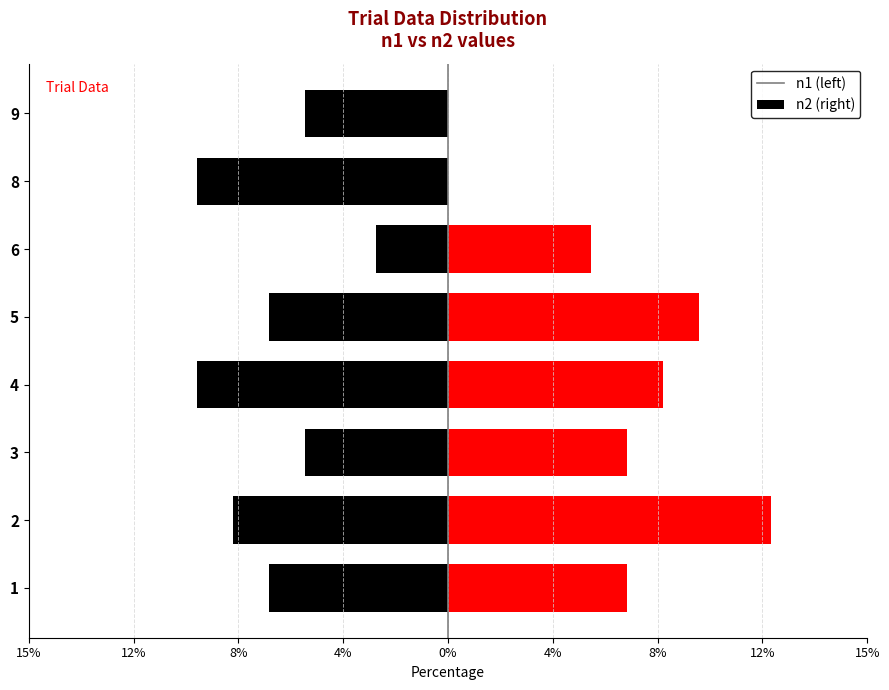

How many groups of bars are there?

8